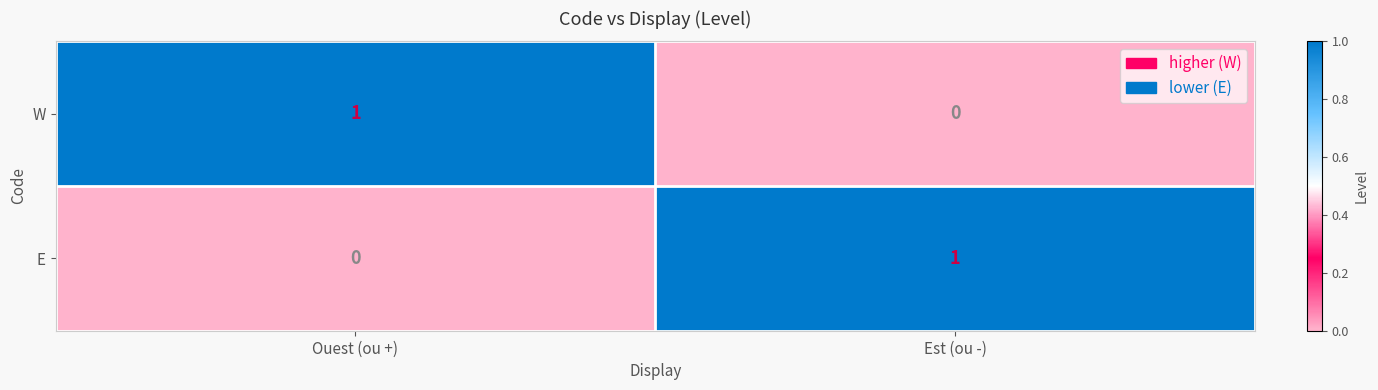

Reading left to right, extract all data points from this chart.

W: Ouest (ou +)=1	Est (ou -)=0
E: Ouest (ou +)=0	Est (ou -)=1